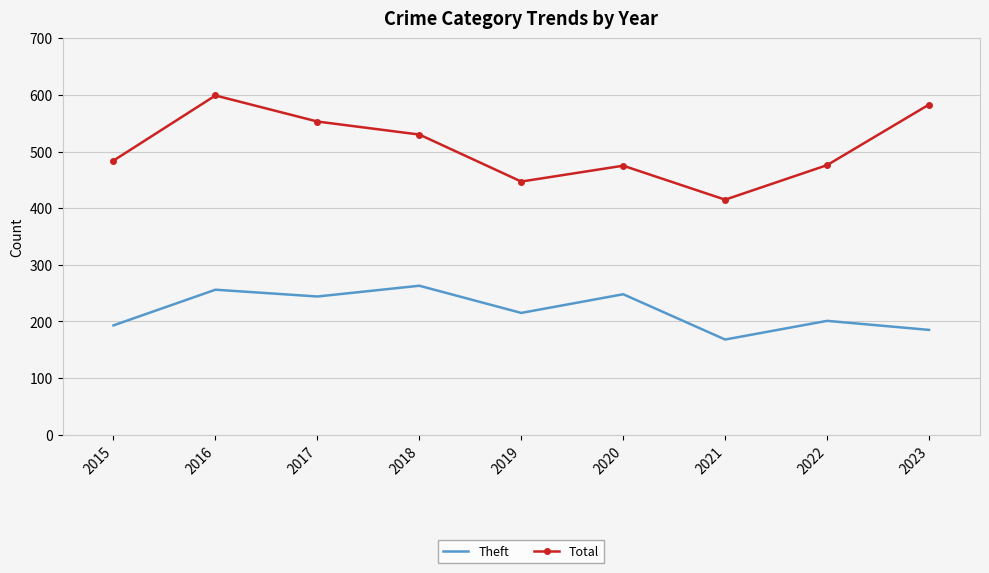

Which series changed the most between 2021 and 2023?

Total